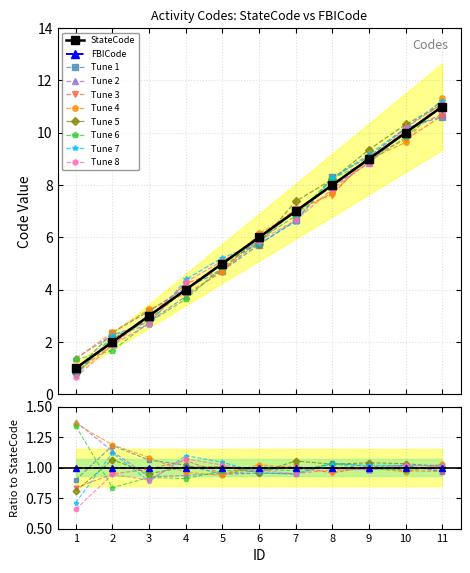

What is the value of the FBICode point at the 6th from the left?

6